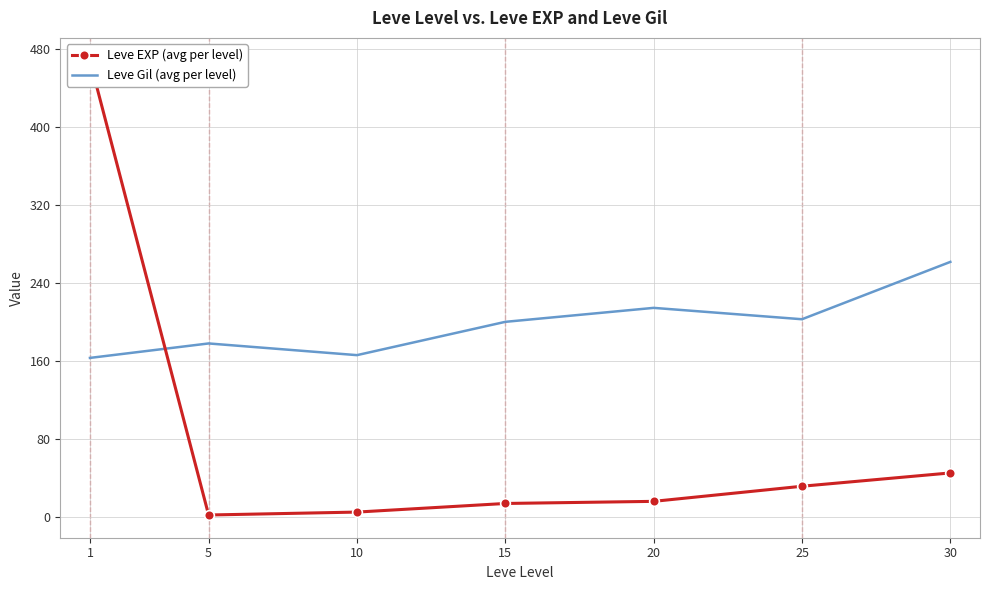

Which has a higher value, 1 or 15?

1